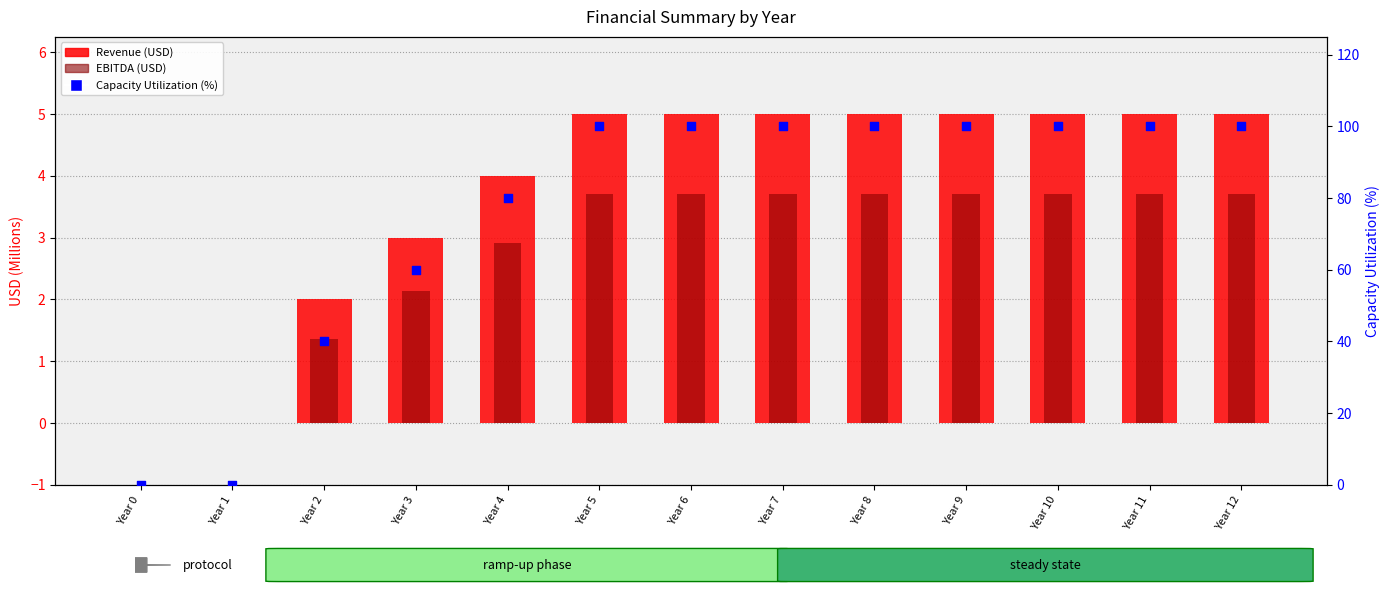

What is the total value across all series at Year 10?

108.7